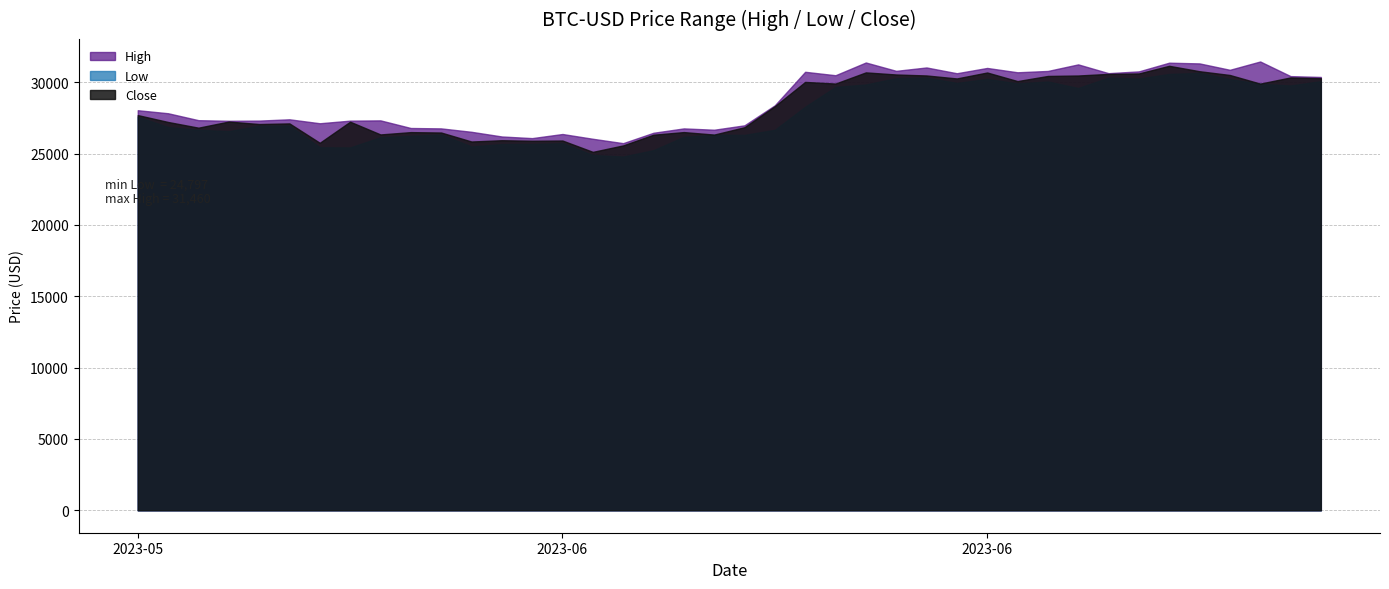

Which series changed the most between 2023-06-03 and 2023-06-04?

High